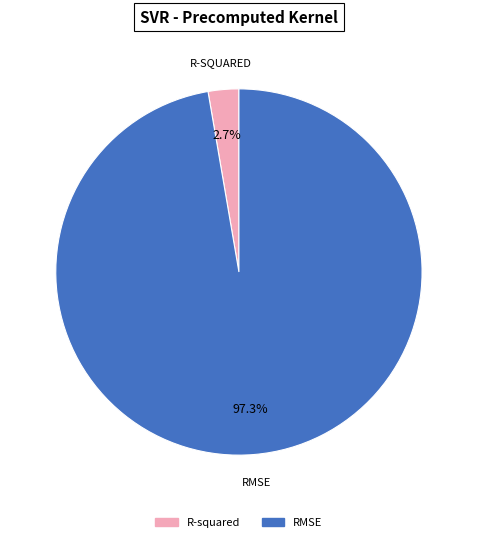

What is the majority slice?

RMSE